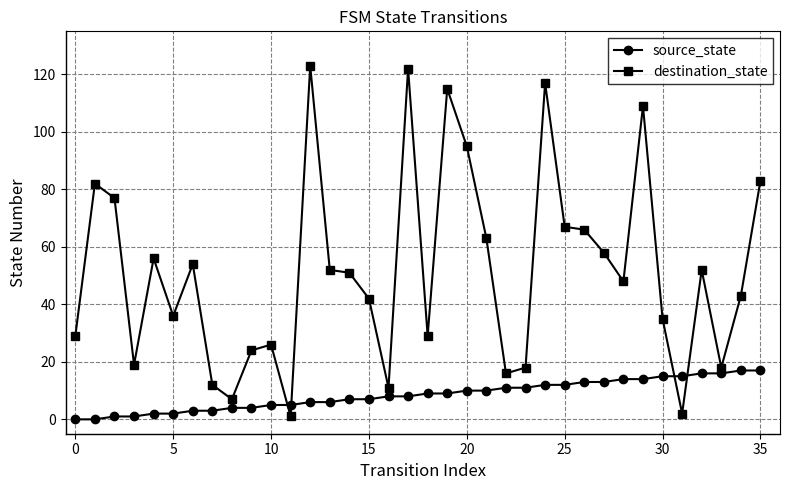

Reading right to left, extract all data points from this chart.

source_state: 17	17	16	16	15	15	14	14	13	13	12	12	11	11	10	10	9	9	8	8	7	7	6	6	5	5	4	4	3	3	2	2	1	1	0	0
destination_state: 83	43	18	52	2	35	109	48	58	66	67	117	18	16	63	95	115	29	122	11	42	51	52	123	1	26	24	7	12	54	36	56	19	77	82	29